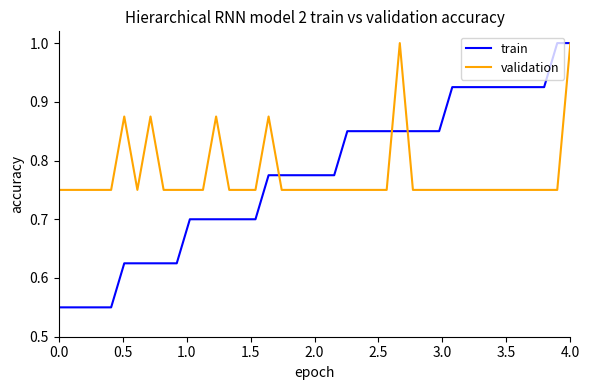

What is the sum of all train values?

30.9